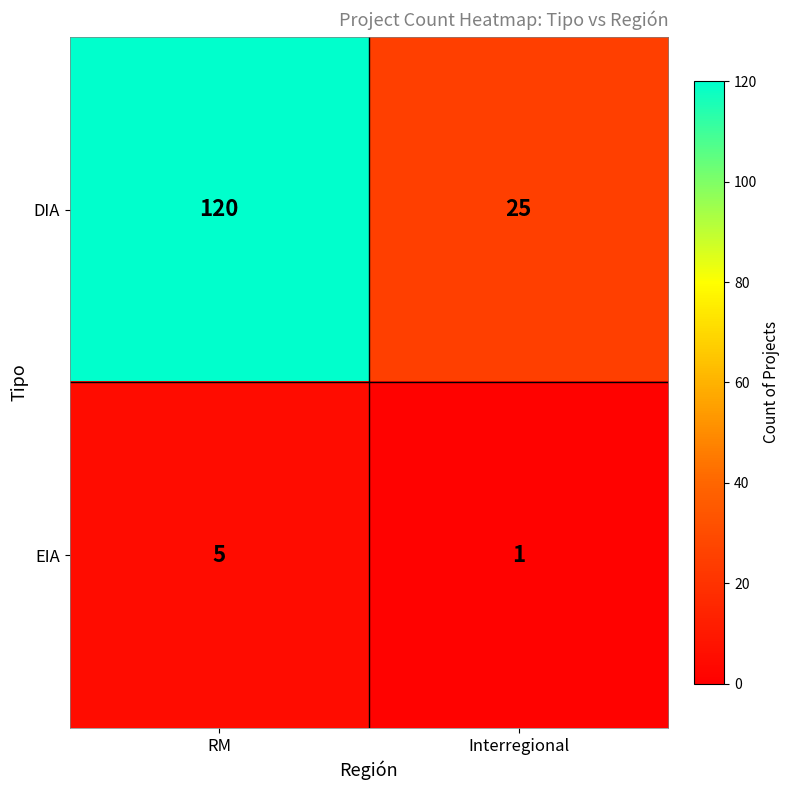

Reading left to right, list all the values displayed in this chart.

DIA: 120	25
EIA: 5	1